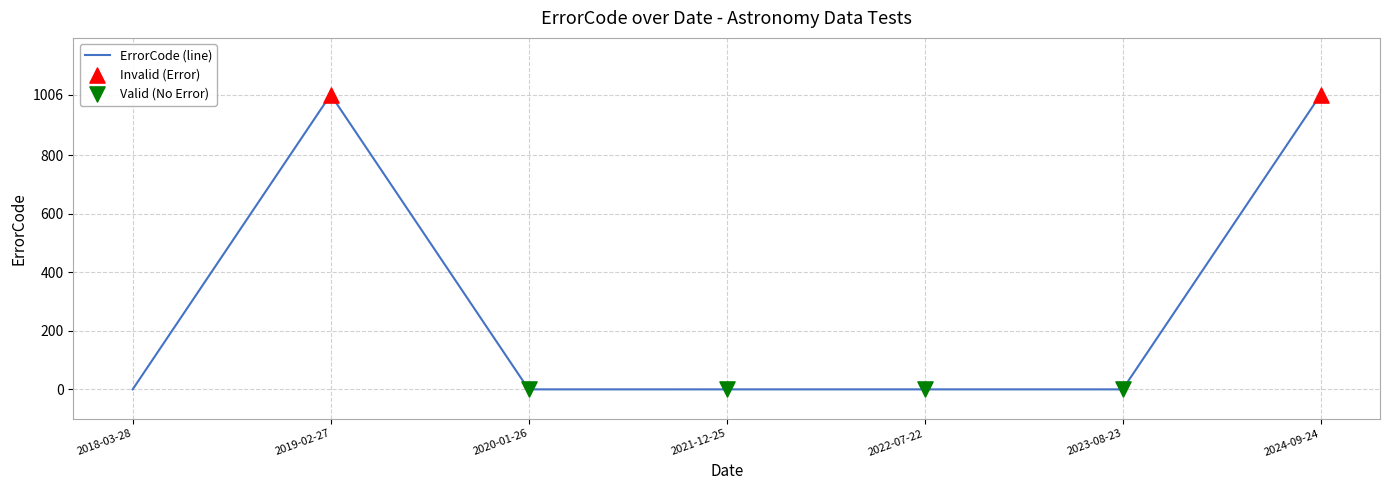

What is the change in value from 2022-07-22 to 2024-09-24?

+1006